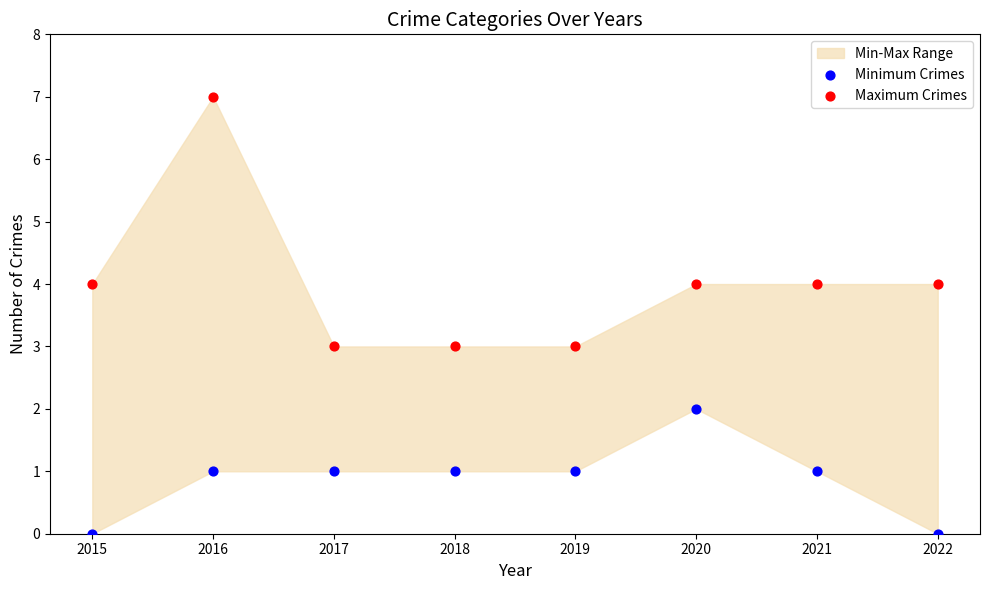

Which series contains the lowest Y value?

Minimum Crimes